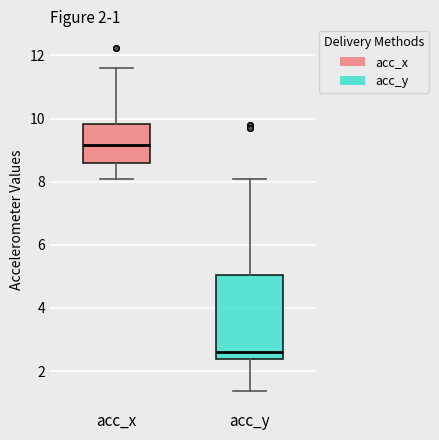

Comparing the boxes themselves (not the whiskers), which one is the tallest?

acc_y